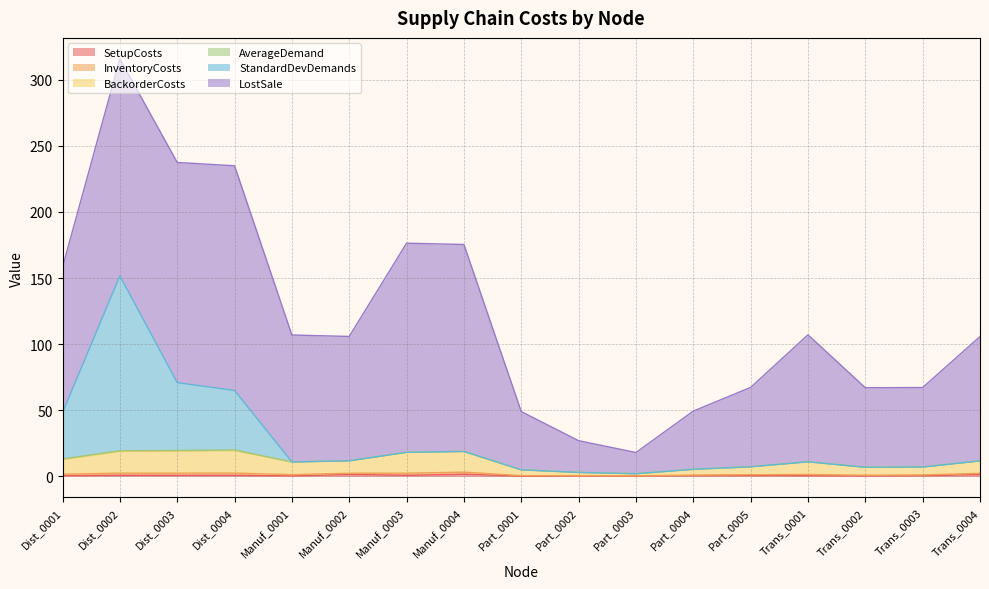

Which has a higher value, Part_0005 or Trans_0002?

Part_0005